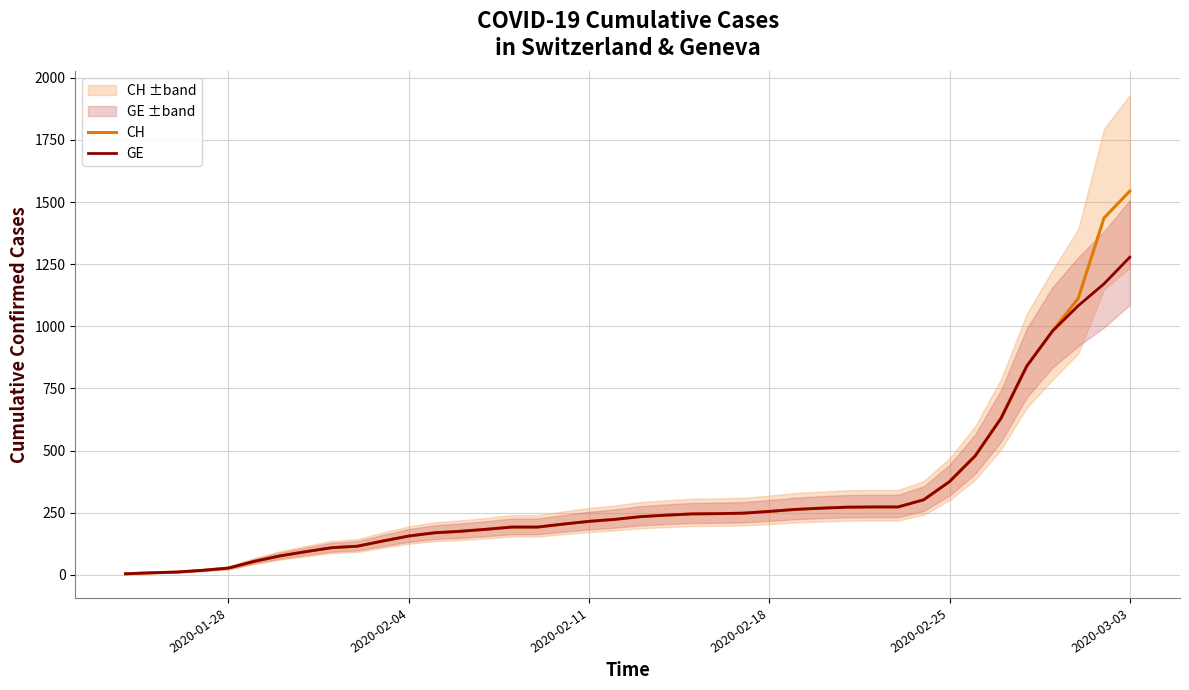

At which label does GE reach its peak?

2020-03-03